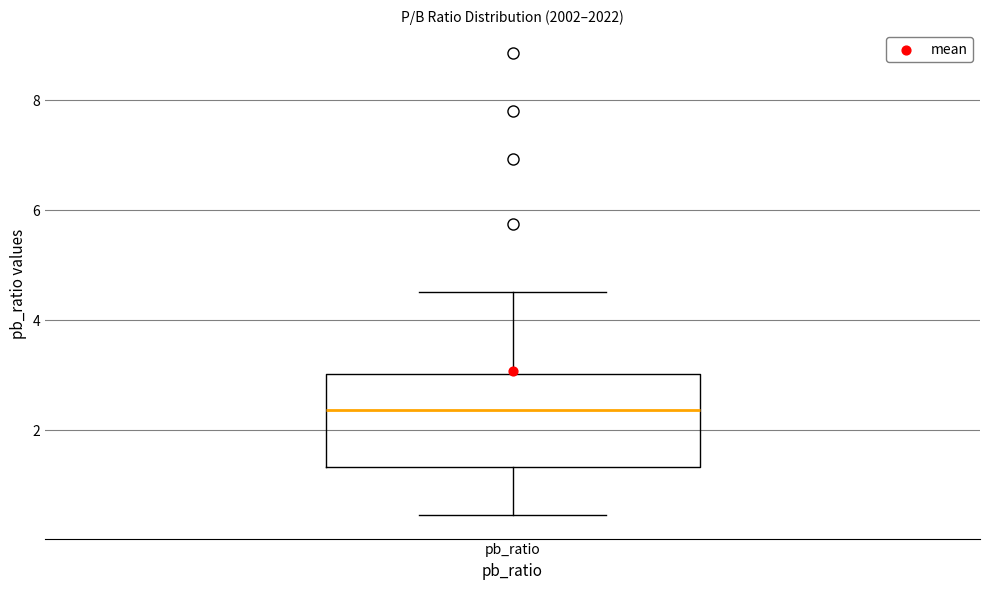

Transcribe this box plot: give where the median line is, the range the box spans, and where the two whiskers end, as read against the y-axis. The values are not printed on the chart, so give them approximately, as read against the axis.

median 2.4, box 1.4 to 3.0, whiskers 0.4 to 4.6